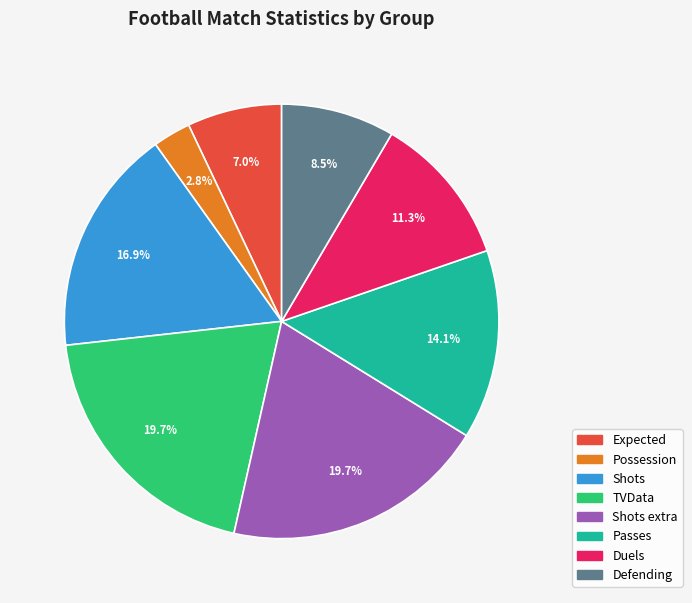

Is Defending the majority of the pie?

No